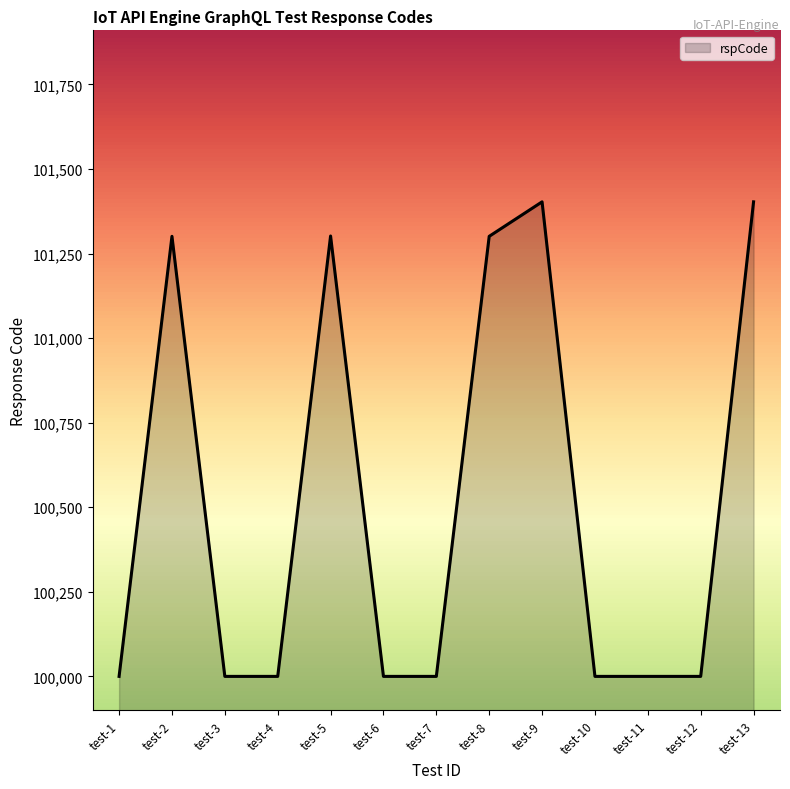

At which category does the data reach its first local peak?

test-2